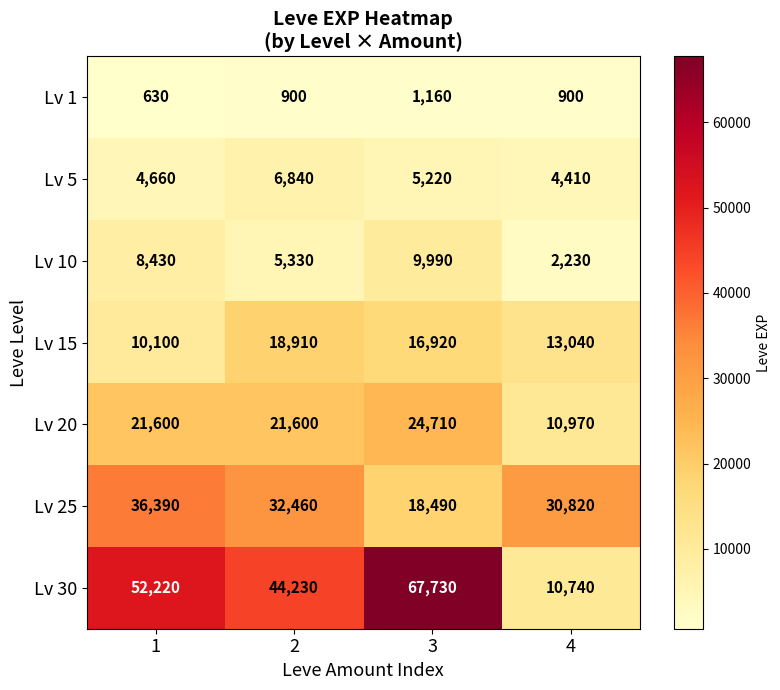

Rank the series by their maximum value, from lowest to highest.

Lv 1, Lv 5, Lv 10, Lv 15, Lv 20, Lv 25, Lv 30